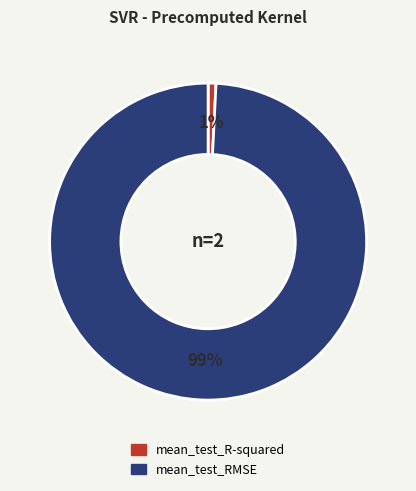

Rank the categories by value from highest to lowest.

mean_test_RMSE, mean_test_R-squared